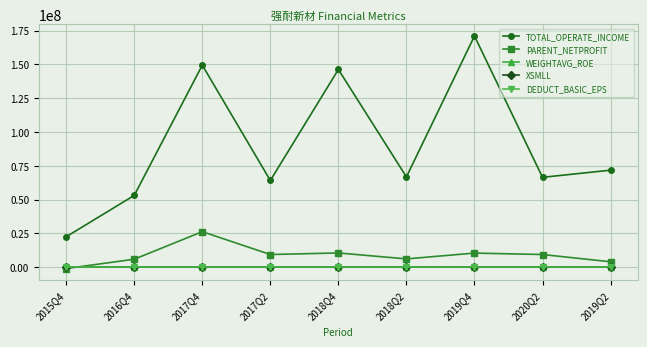

What value does the WEIGHTAVG_ROE series have at 2018Q2?

6.9